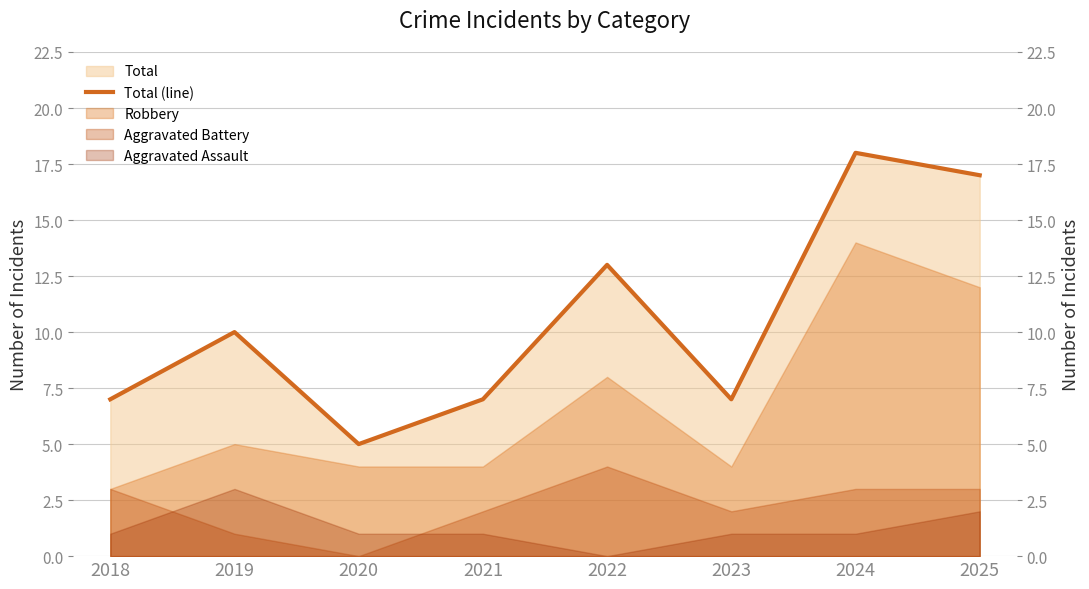

What is the change in value from 2019 to 2021?

-3